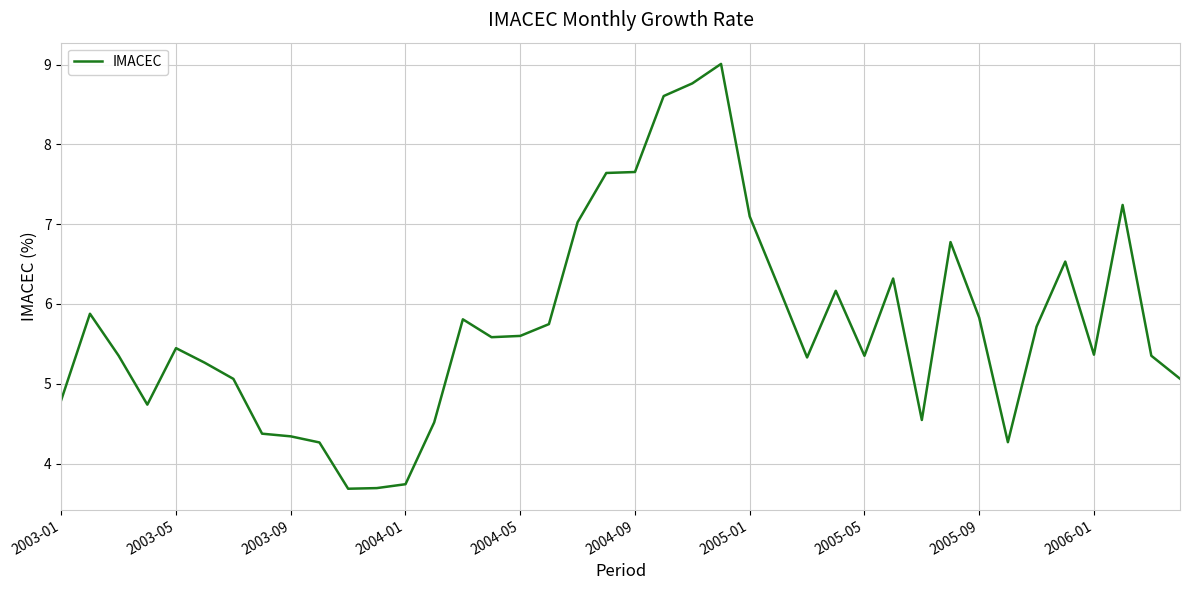

What is the maximum value shown in the chart?

9.0